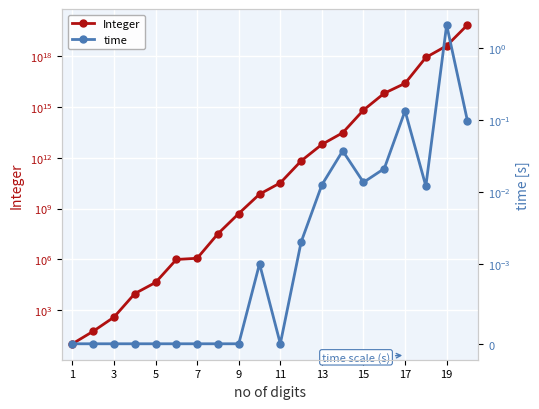

What is the difference between the second highest and minimum values in the Integer series?

4199677628400501760.0